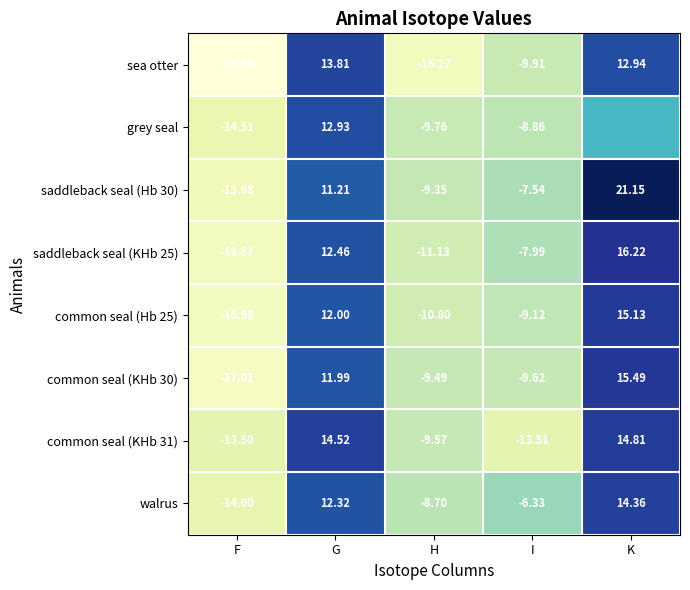

Rank the categories by common seal (Hb 25) value from lowest to highest.

F, H, I, G, K